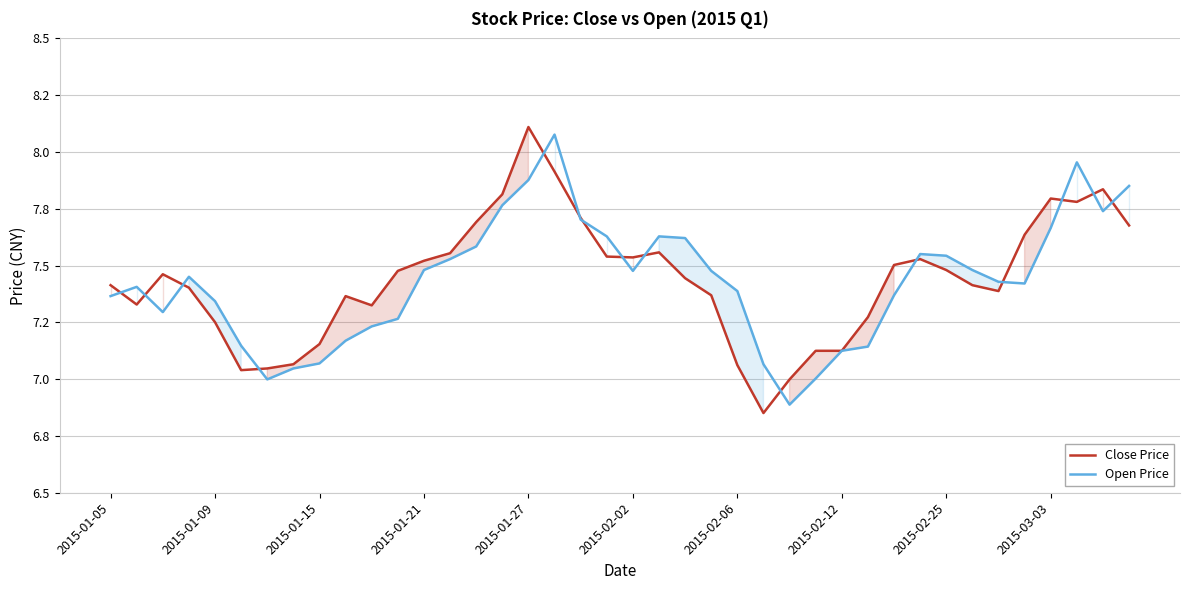

True or false: Close Price has a value of 13.6 at 15.

False